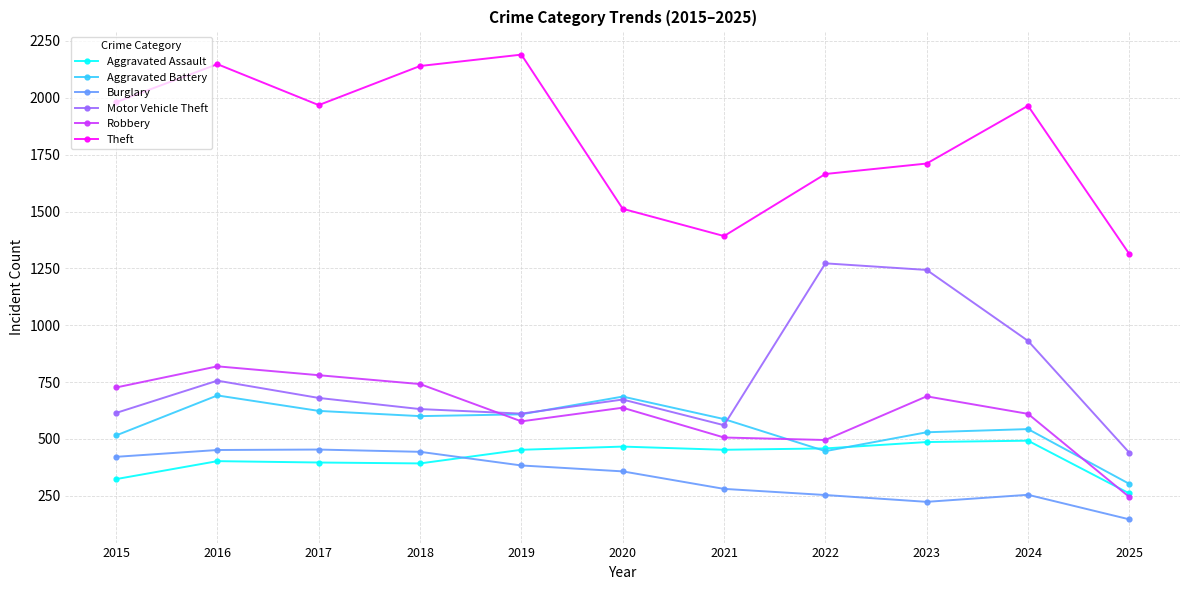

What is the value of the Burglary point at the 1st from the left?

421